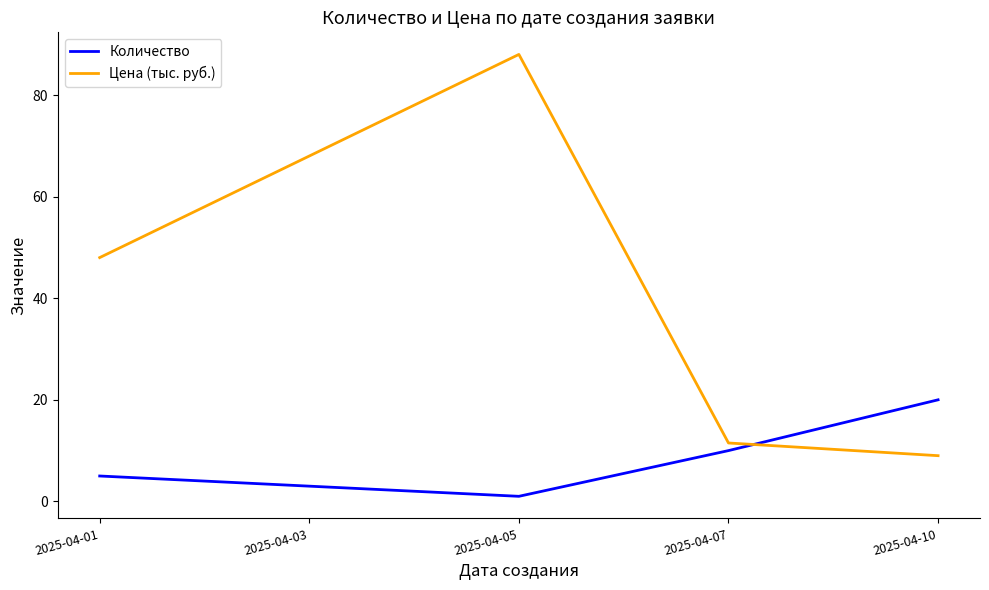

Reading left to right, transcribe all the data shown in this chart.

Количество: 5.0	3.0	1.0	10.0	20.0
Цена (тыс. руб.): 48.0	68.0	88.0	11.5	9.0